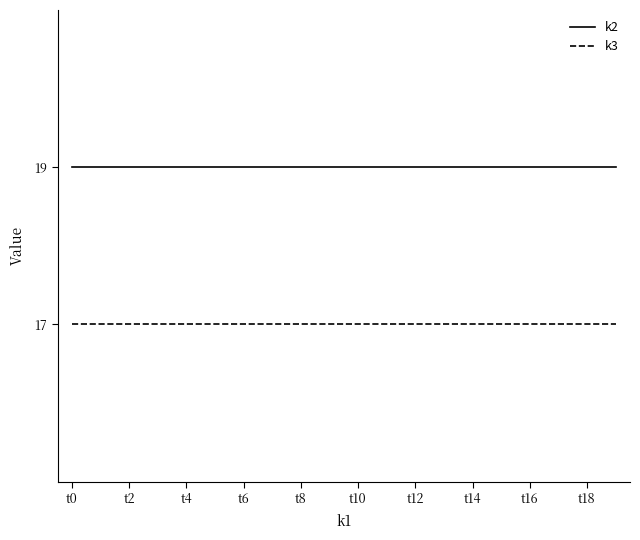

List the series in order of their overall mean, lowest first.

k3, k2